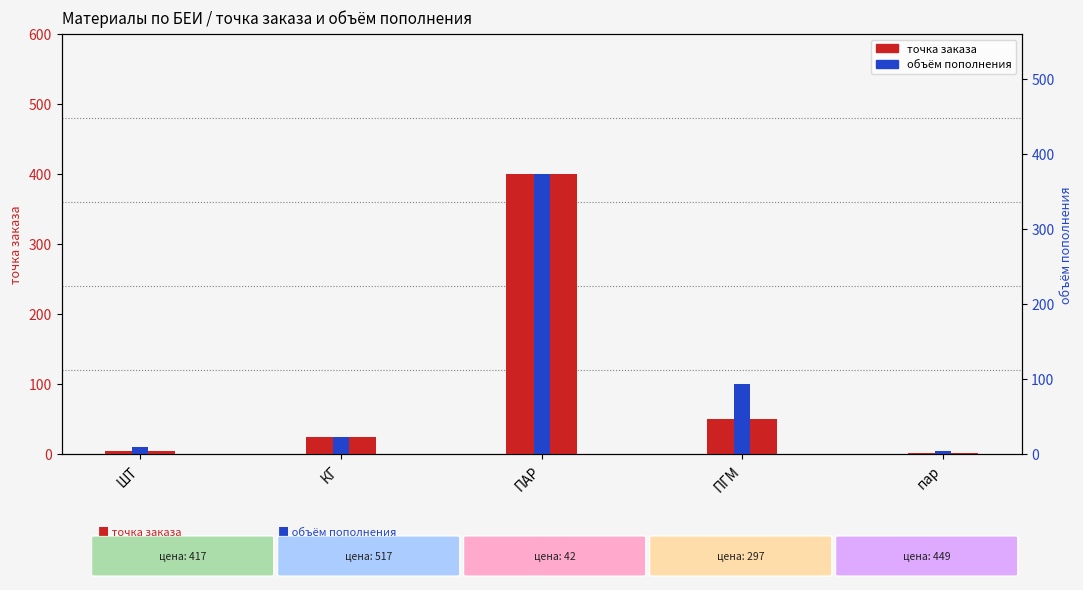

Reading left to right, extract all data points from this chart.

точка заказа: ШТ=5	КГ=25	ПАР=400	ПГМ=50	пар=2
объём пополнения: ШТ=10	КГ=25	ПАР=400	ПГМ=100	пар=4